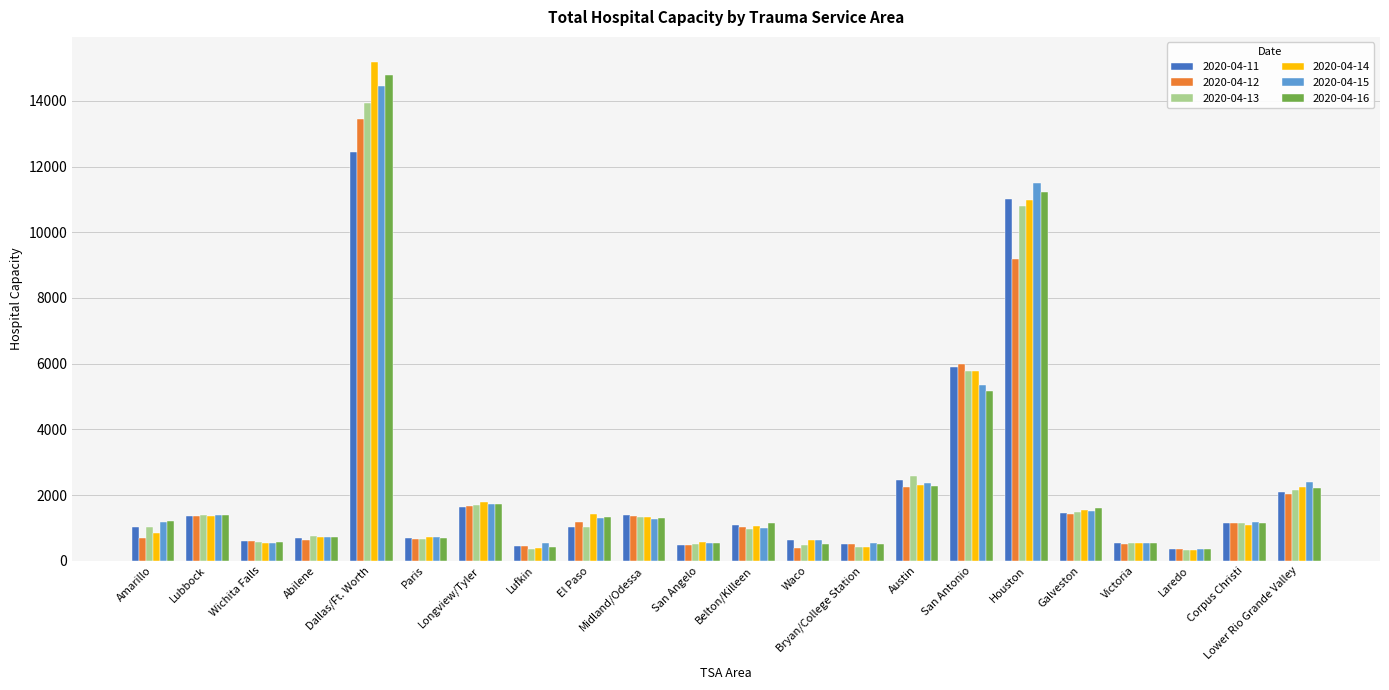

What is the approximate value of 2020-04-13 at Longview/Tyler, to the nearest 10?

1710